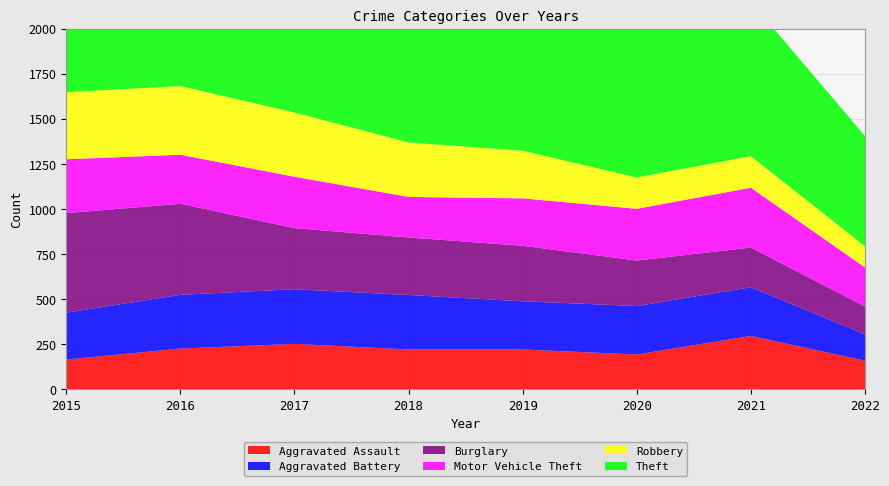

Reading left to right, list all the values displayed in this chart.

Aggravated Assault: 164	225	251	220	220	192	295	158
Aggravated Battery: 260	298	303	302	267	269	270	146
Burglary: 552	505	339	319	308	252	220	154
Motor Vehicle Theft: 299	272	285	225	263	287	332	217
Robbery: 372	381	356	302	264	174	175	117
Theft: 1263	1297	1359	1337	1288	954	856	612